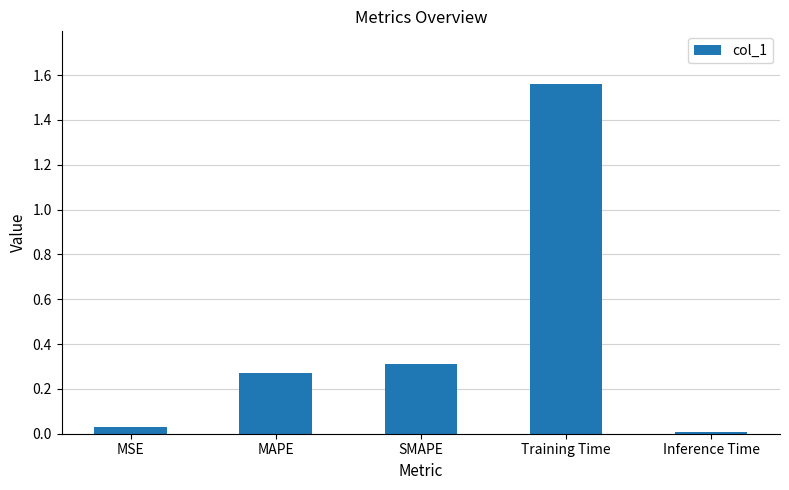

Count the number of categories in the chart.

5